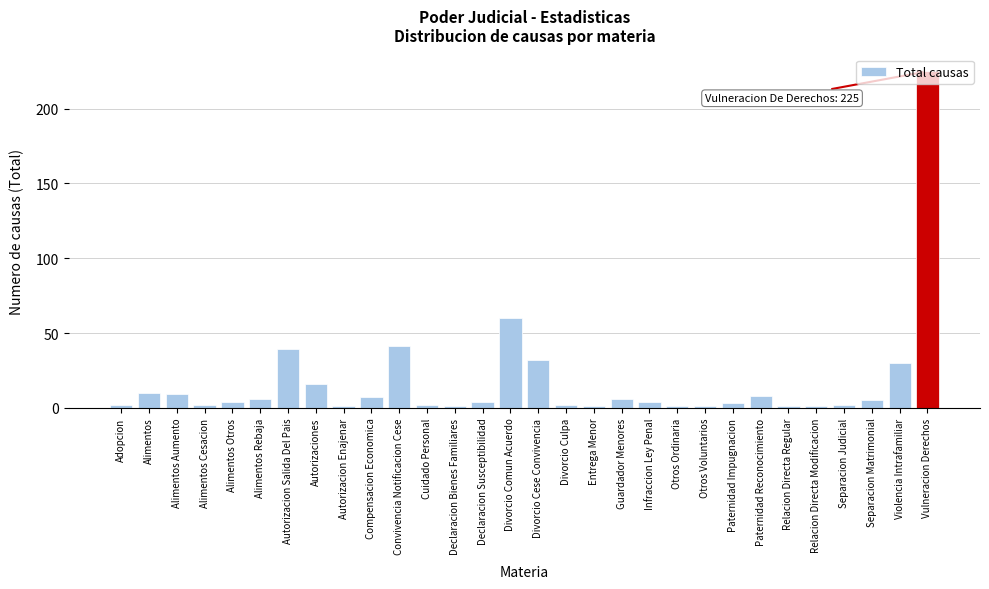

True or false: the data shows 61 at Autorizacion Salida Del Pais.

False